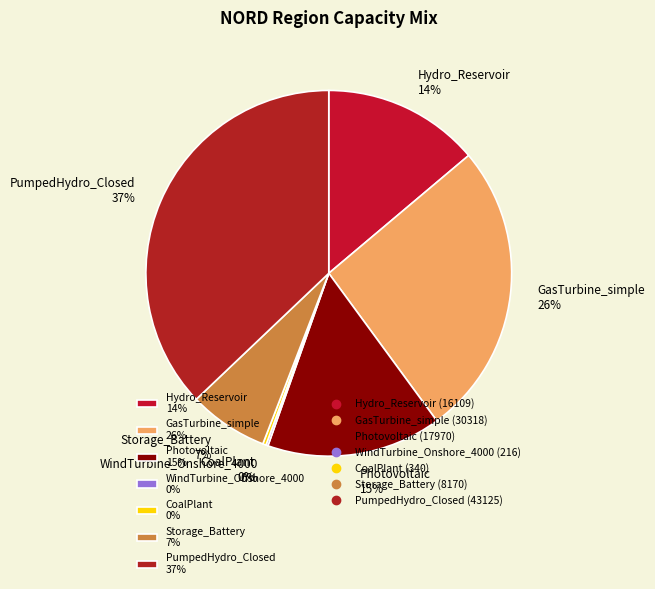

To the nearest percent, what is the combined percentage of Storage_Battery and GasTurbine_simple?

33%